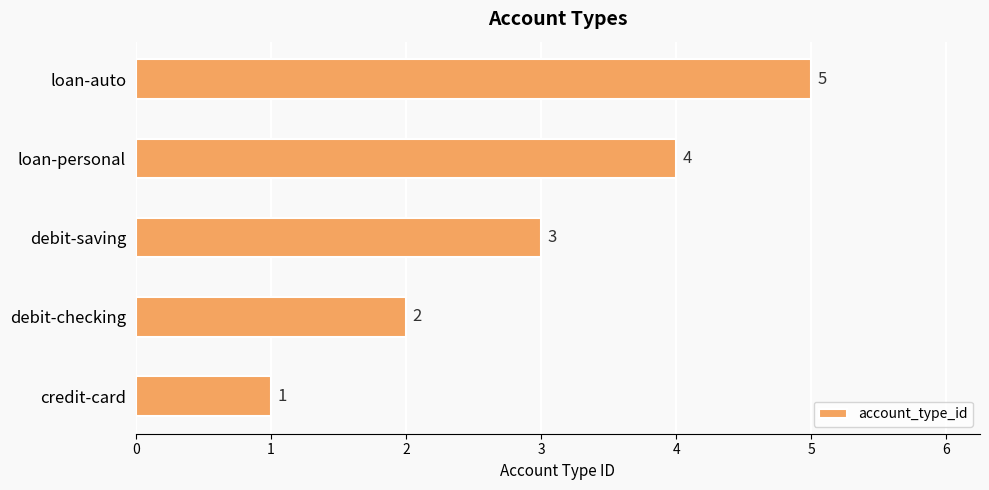

How many distinct data groups are displayed?

1